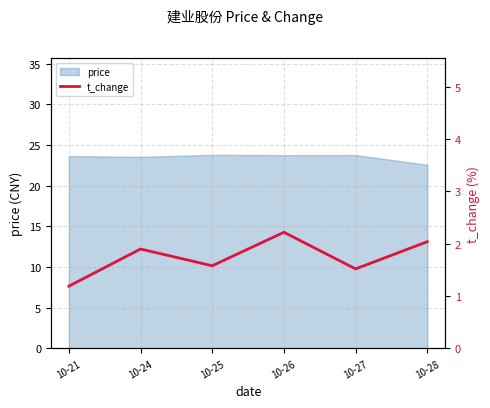

List the labels in order of value, smallest first.

10-21, 10-27, 10-25, 10-24, 10-28, 10-26